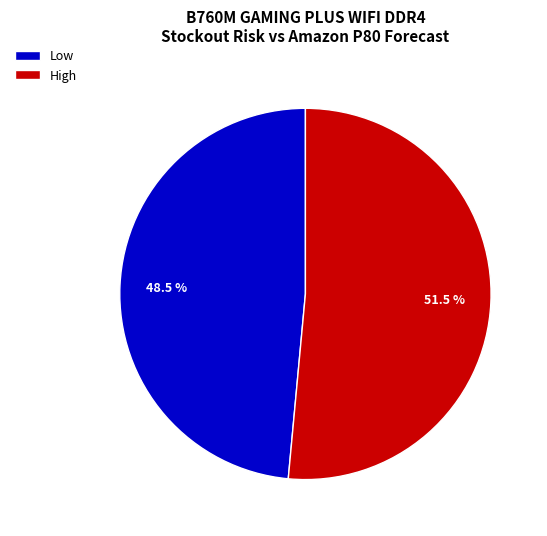

What is the smallest slice in the pie chart?

Low